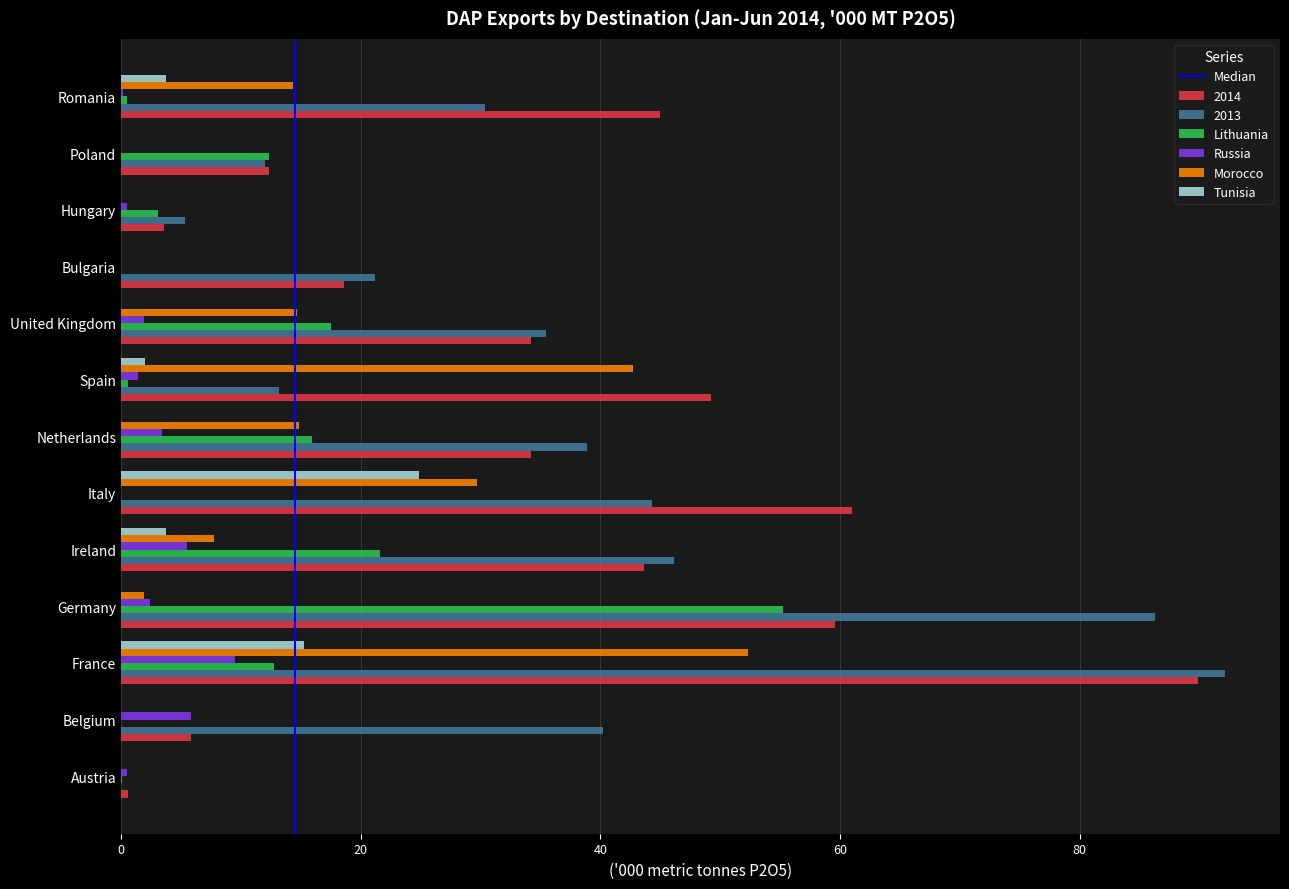

What is the sum of the Tunisia values at France and Belgium?

15.3